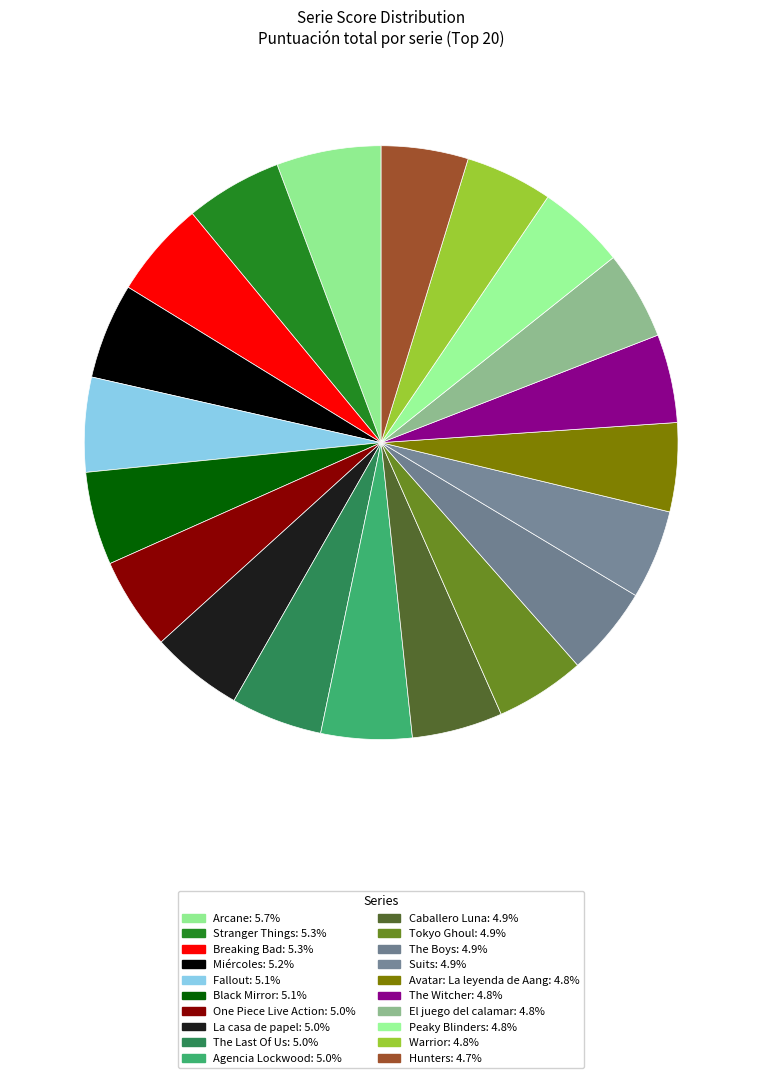

Rank the categories by value from lowest to highest.

Hunters, Warrior, Peaky Blinders, The Witcher, El juego del calamar, Avatar: La leyenda de Aang, Suits, Tokyo Ghoul, The Boys, Caballero Luna, Agencia Lockwood, The Last Of Us, La casa de papel, One Piece Live Action, Black Mirror, Fallout, Miércoles, Breaking Bad, Stranger Things, Arcane